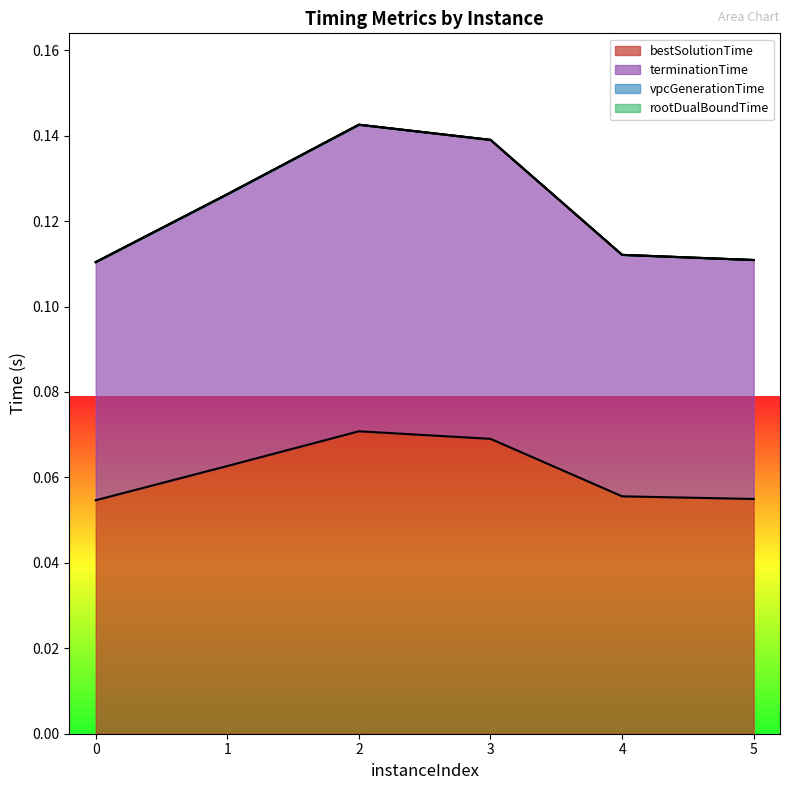

Rank the series at 3 from highest to lowest value.

terminationTime, bestSolutionTime